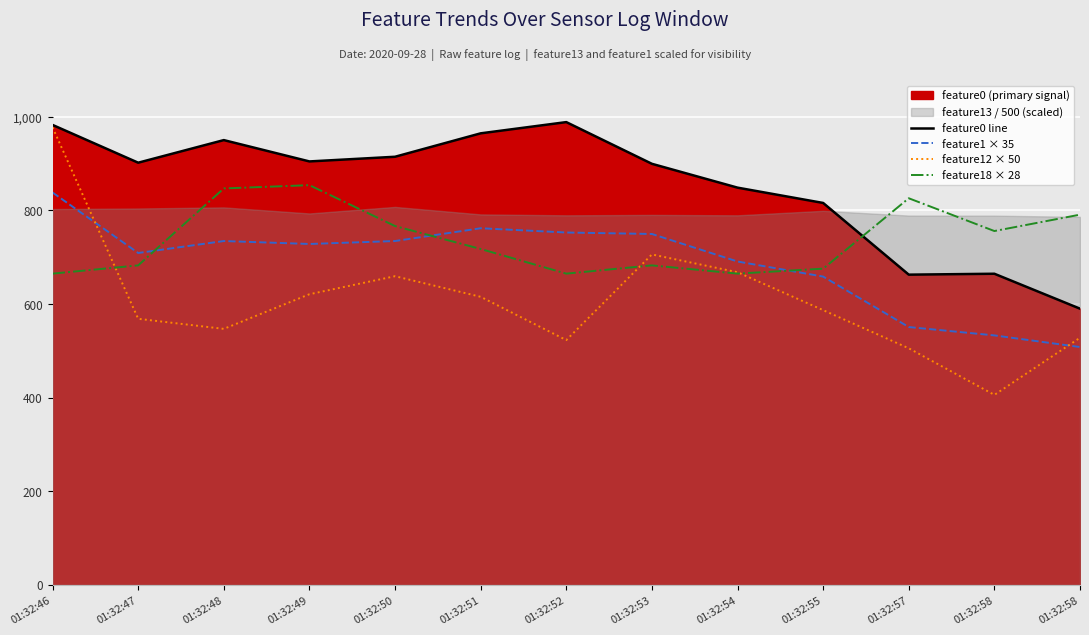

Rank the categories by feature1 × 35 value from highest to lowest.

01:32:46, 01:32:51, 01:32:52, 01:32:53, 01:32:48, 01:32:50, 01:32:49, 01:32:47, 01:32:54, 01:32:55, 01:32:57, 01:32:58, 01:32:58